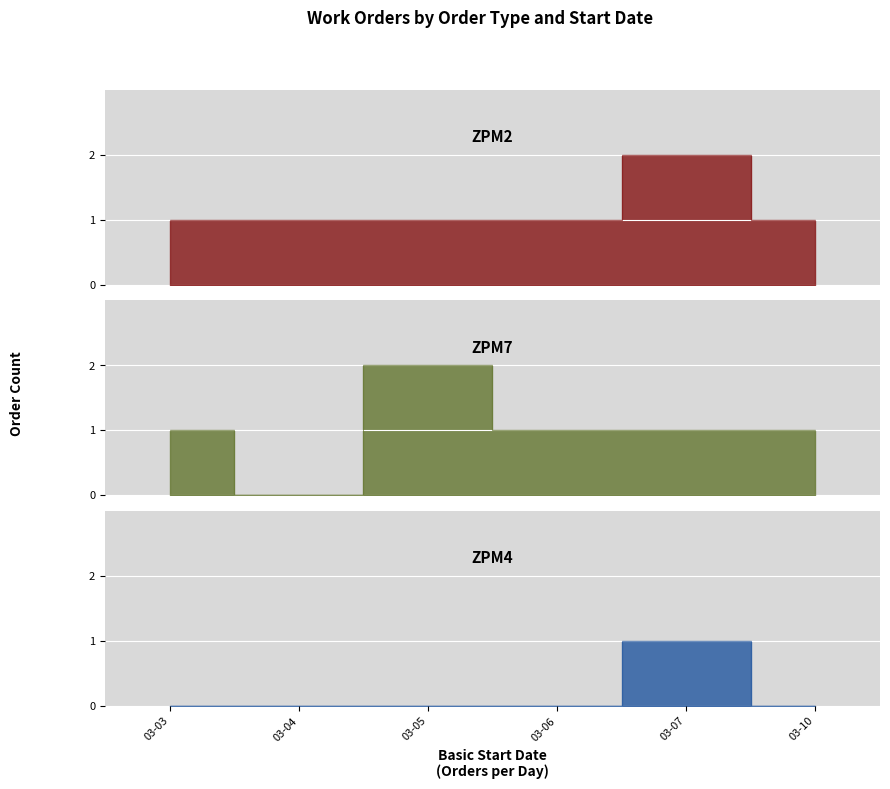

True or false: ZPM2 has more than 1 points higher than both neighbors.

False